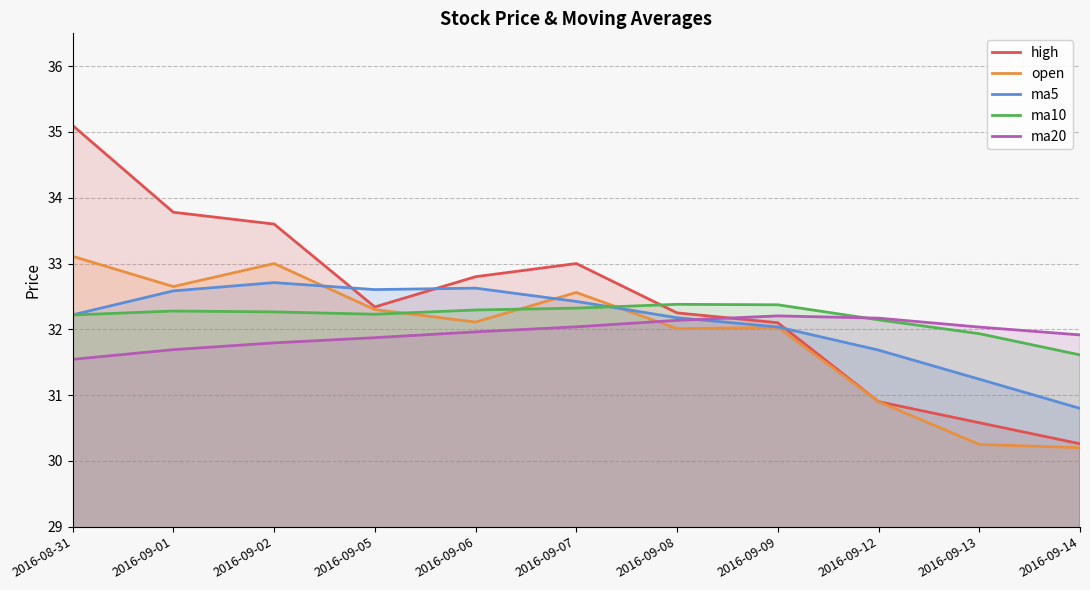

What is the label of the 10th point from the left?

2016-09-13